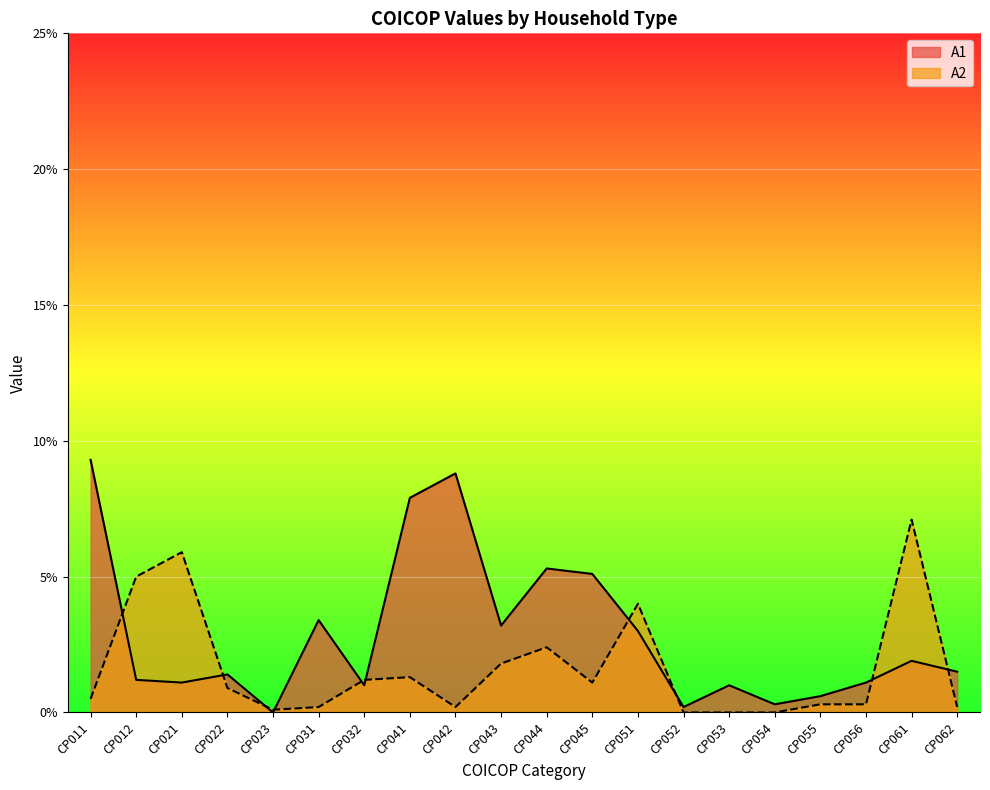

The A2 series shows 0.1 at CP012. True or false?

False